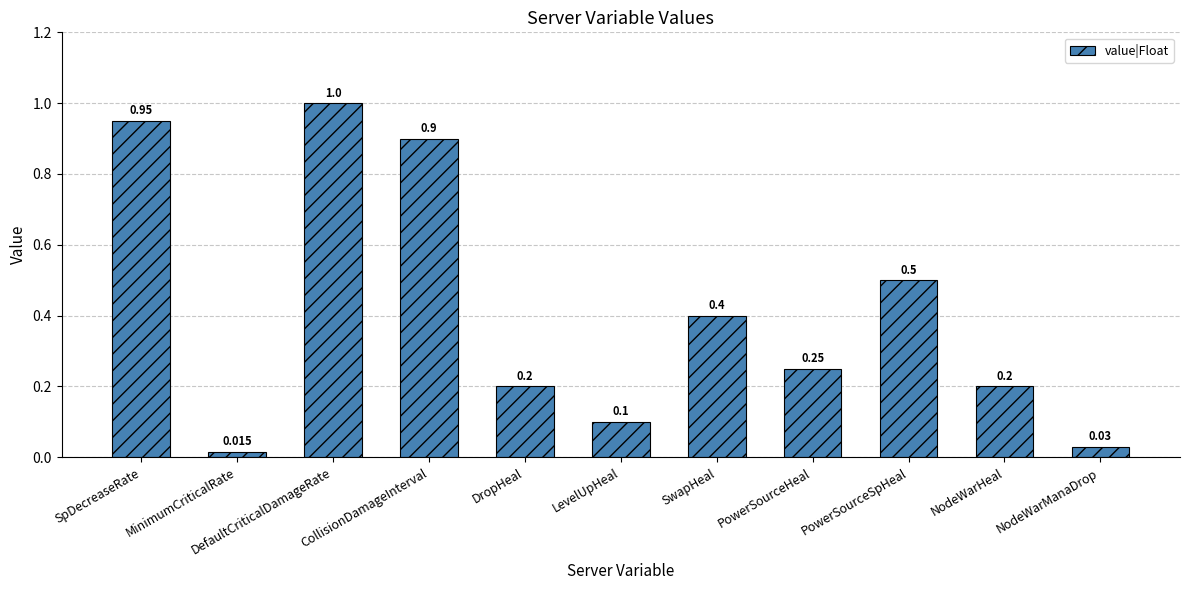

What is the label of the 7th bar from the right?

DropHeal